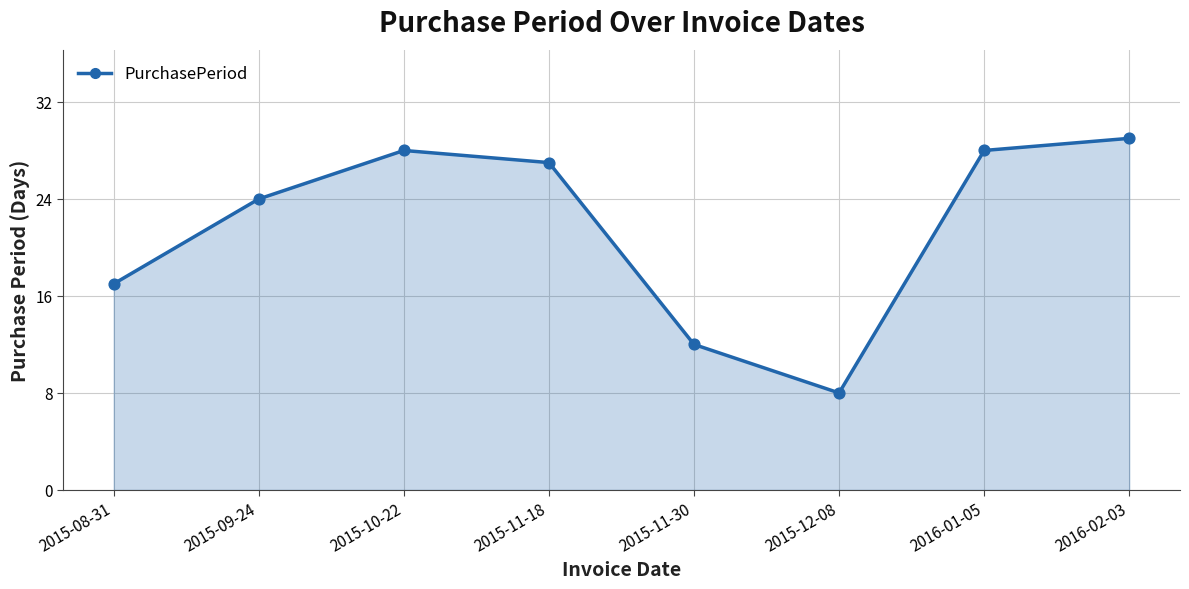

What is the change in value from 2015-09-24 to 2016-01-05?

+4